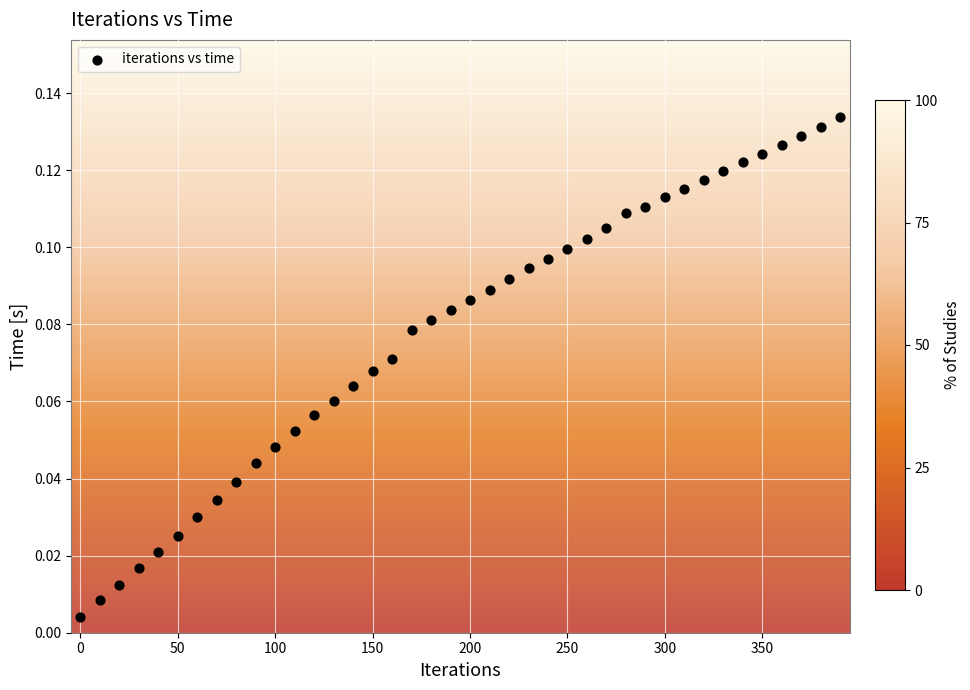

What is the range of X values (max minus min)?

390.0